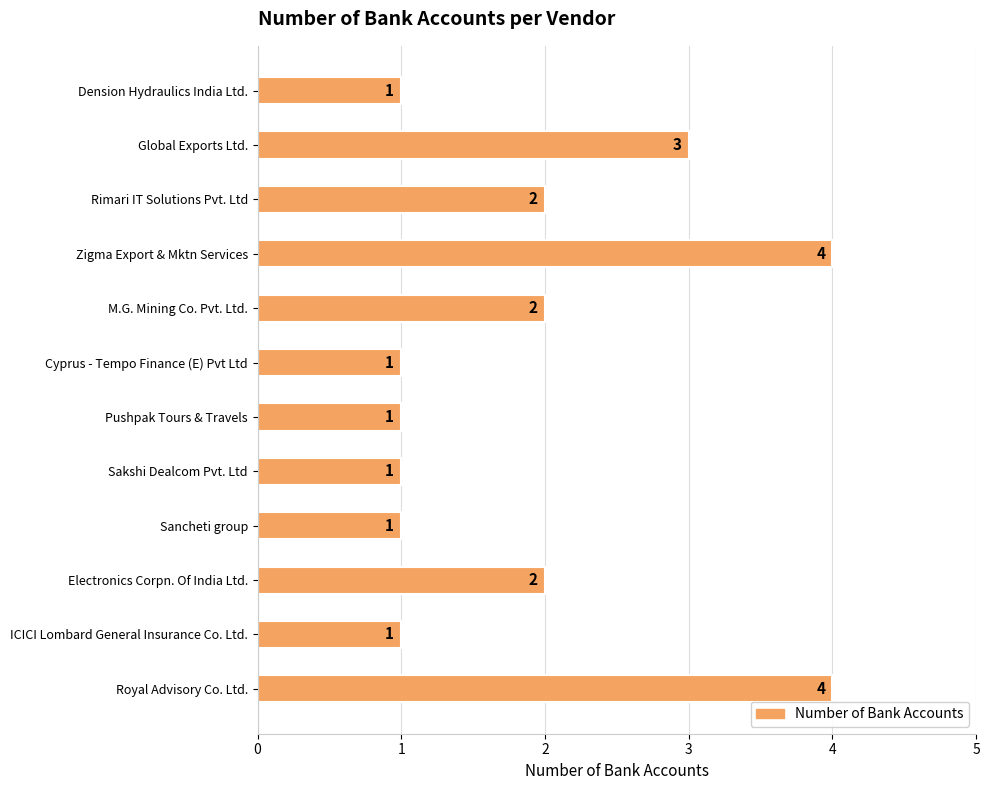

What position from the bottom is ICICI Lombard General Insurance Co. Ltd.?

2